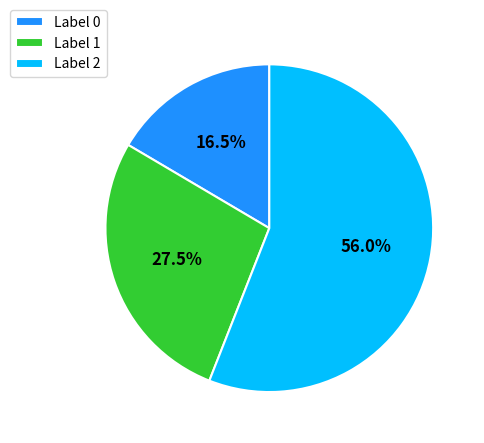

Rank the categories by value from lowest to highest.

Label 0, Label 1, Label 2